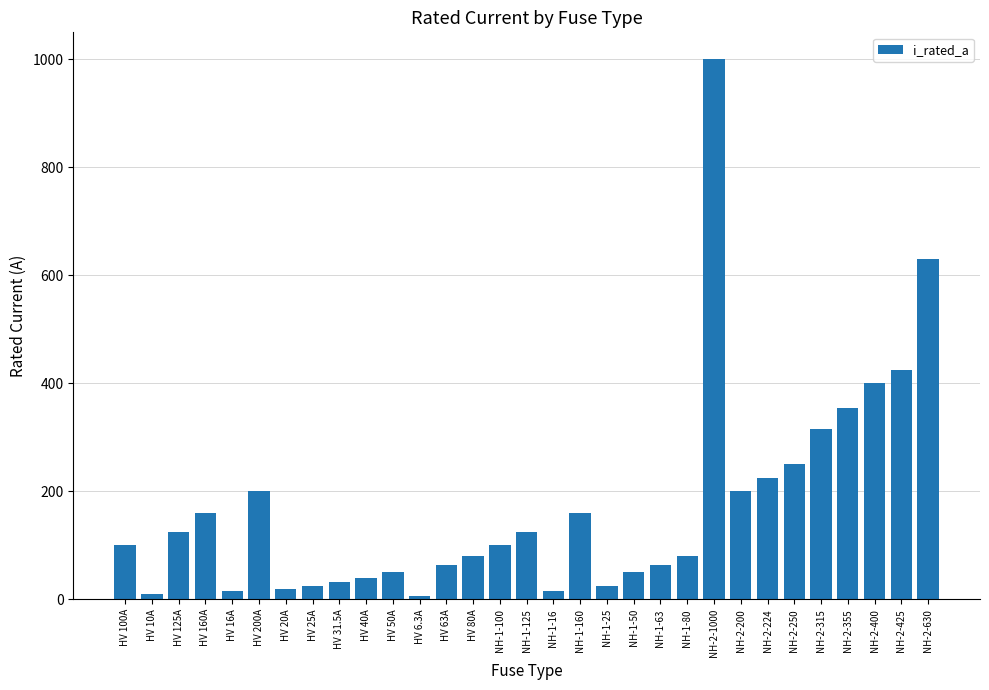

What is the label of the 3rd bar from the right?

NH-2-400